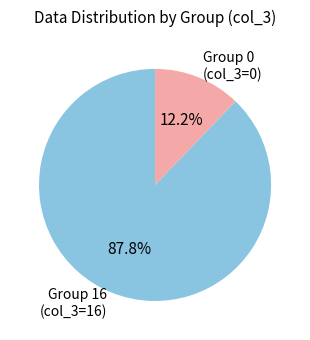

Between Group 0 (col_3=0) and Group 16 (col_3=16), which is larger?

Group 16 (col_3=16)